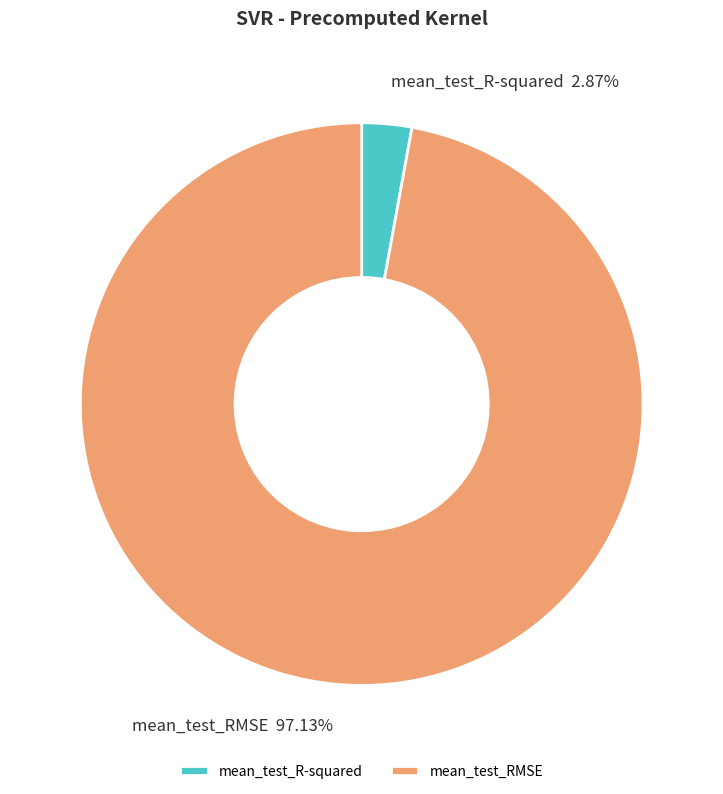

What is the largest slice in the pie chart?

mean_test_RMSE